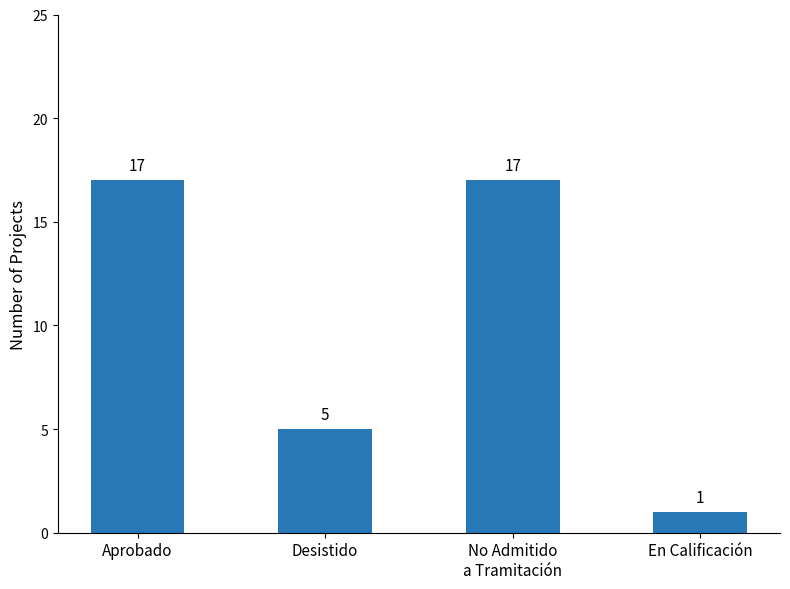

How many values are below 17?

2